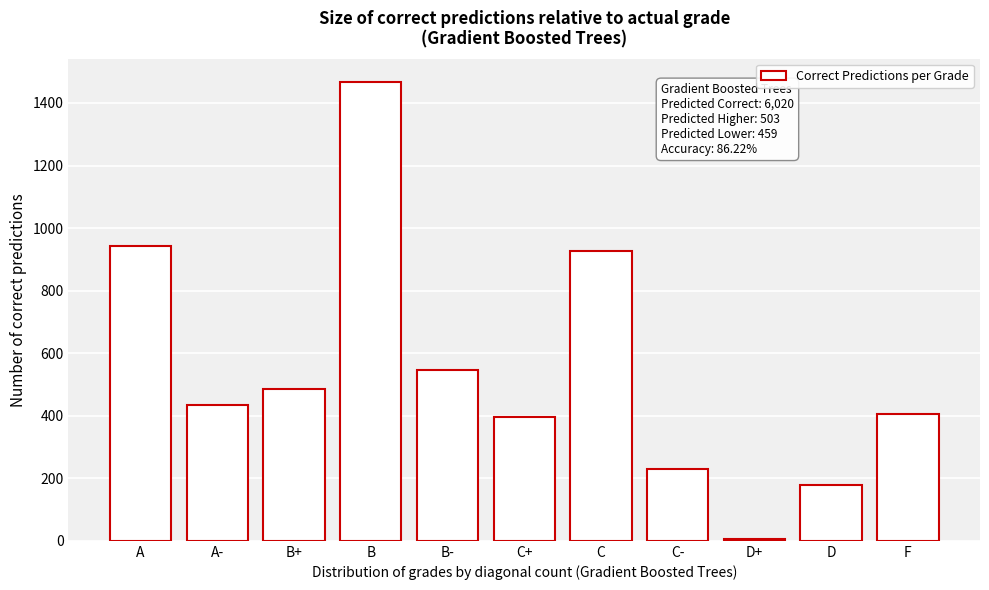

Reading left to right, what are all the values shown in this chart?

A=943	A-=435	B+=487	B=1468	B-=545	C+=395	C=927	C-=229	D+=7	D=177	F=407